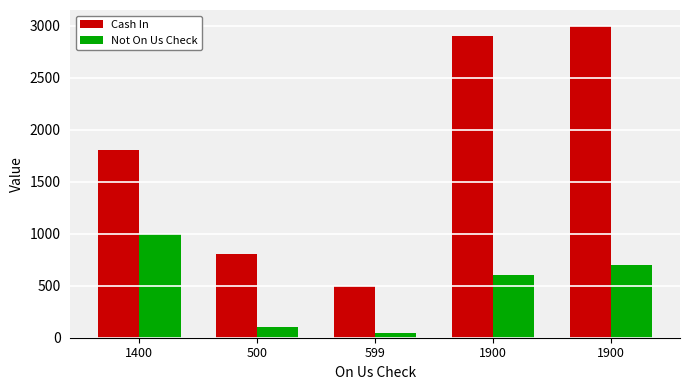

What is the difference between the maximum and minimum values in the Cash In series?

2500